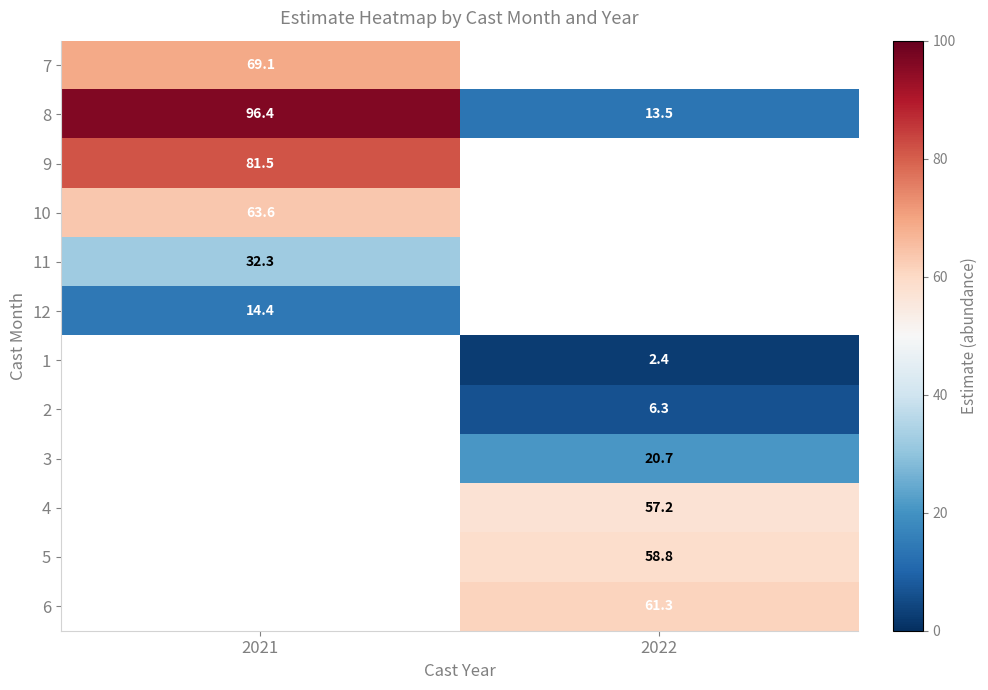

The value of 6 at 2022 is 61.3. True or false?

True